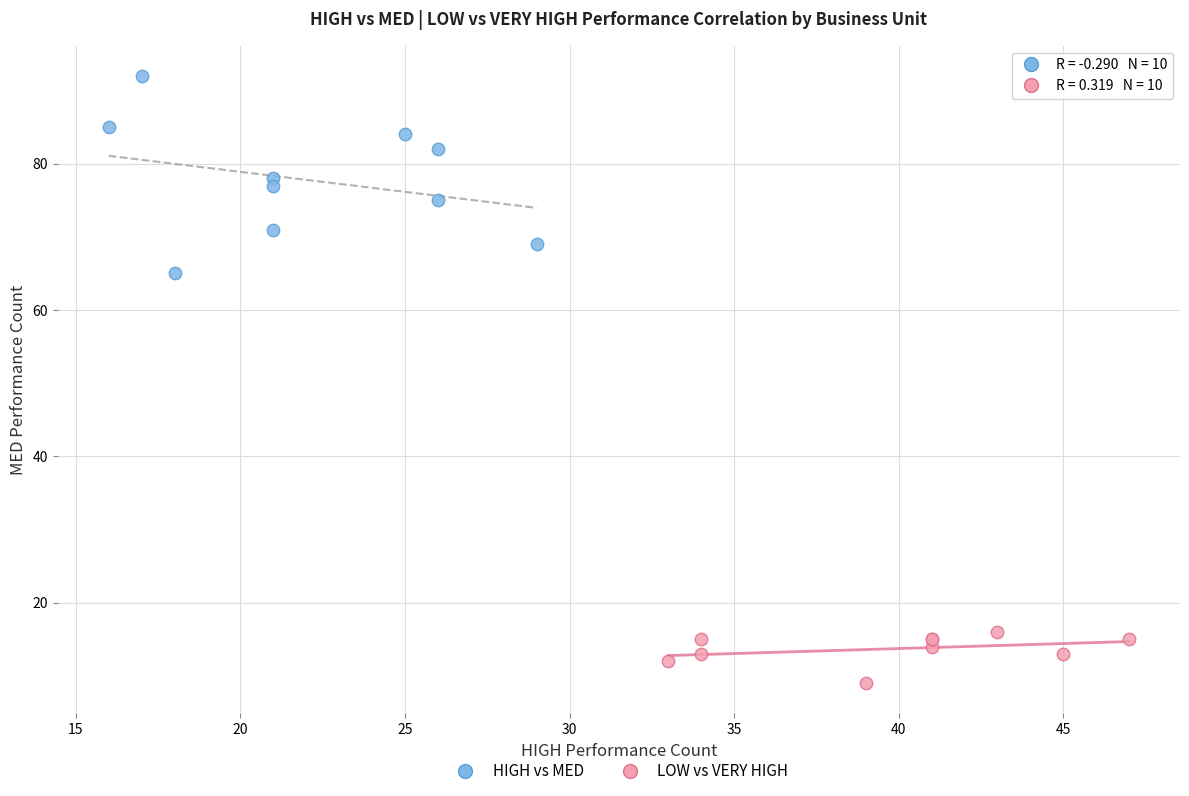

Which series reaches the minimum Y coordinate?

LOW vs VERY HIGH